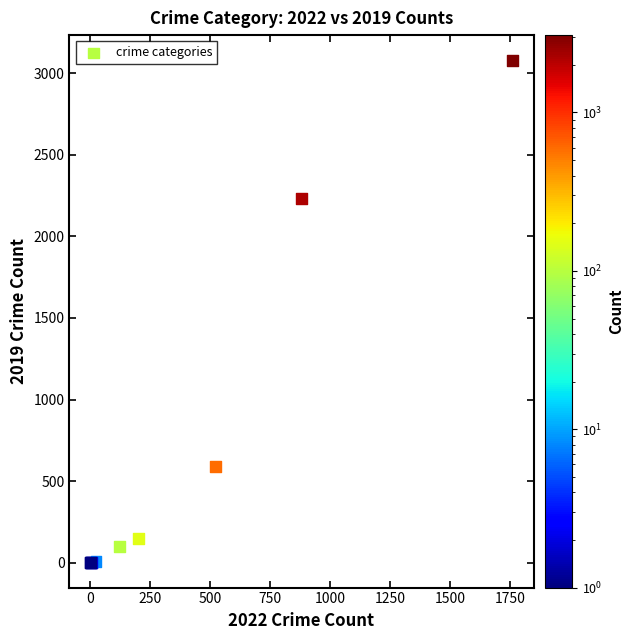

What Y value in the scatter plot is closest to 1540?

2230